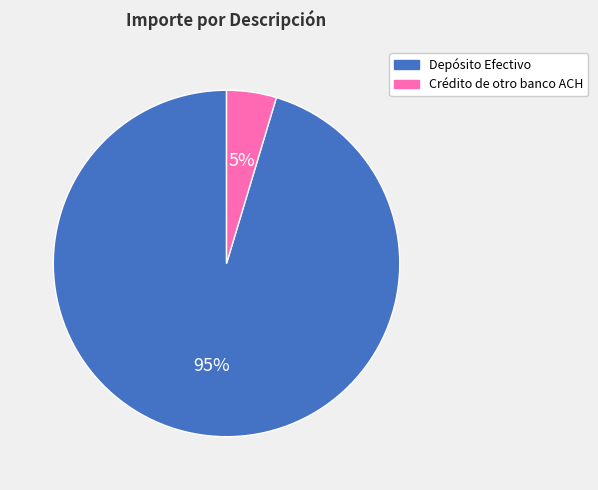

Which category has the smallest portion of the pie?

Crédito de otro banco ACH